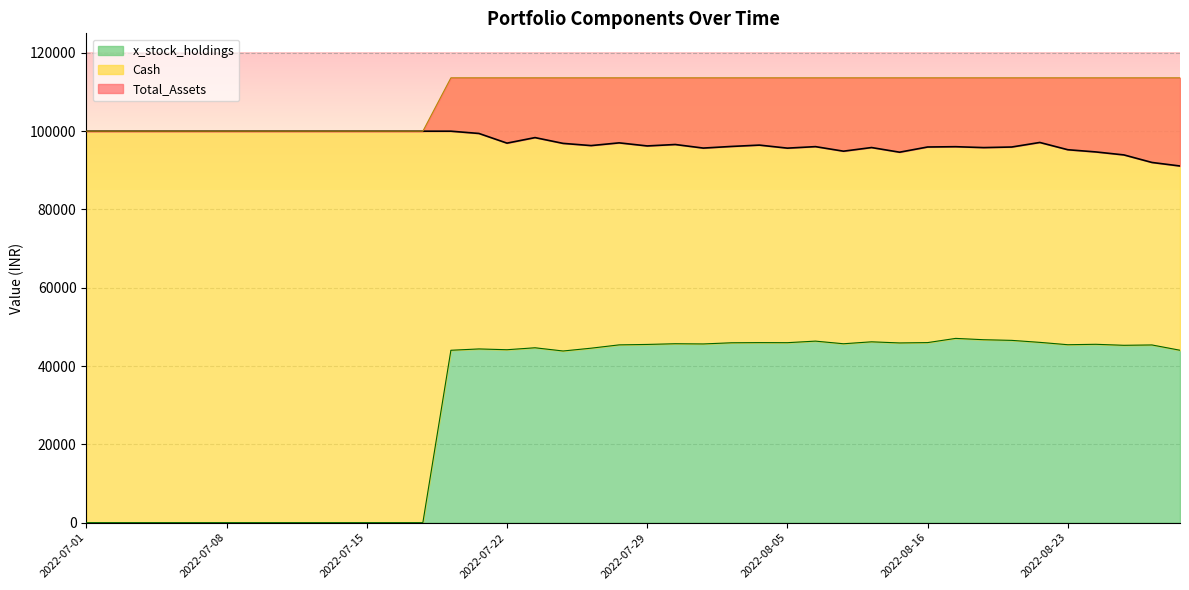

What position from the left is 2022-07-08?

6